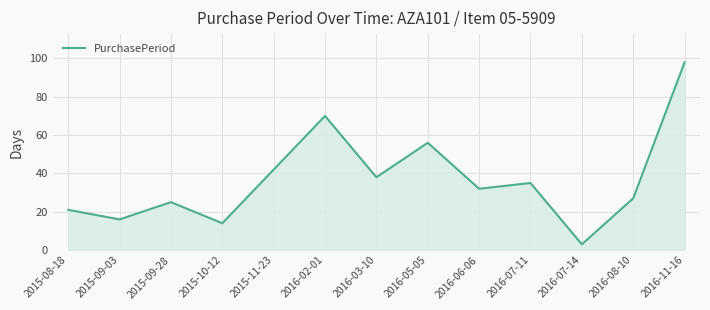

List the labels in order of value, smallest first.

2016-07-14, 2015-10-12, 2015-09-03, 2015-08-18, 2015-09-28, 2016-08-10, 2016-06-06, 2016-07-11, 2016-03-10, 2015-11-23, 2016-05-05, 2016-02-01, 2016-11-16